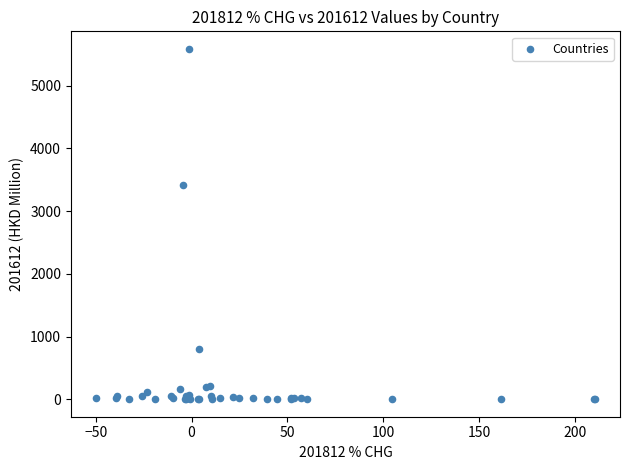

What Y value in the scatter plot is closest to 2793?

3411.7